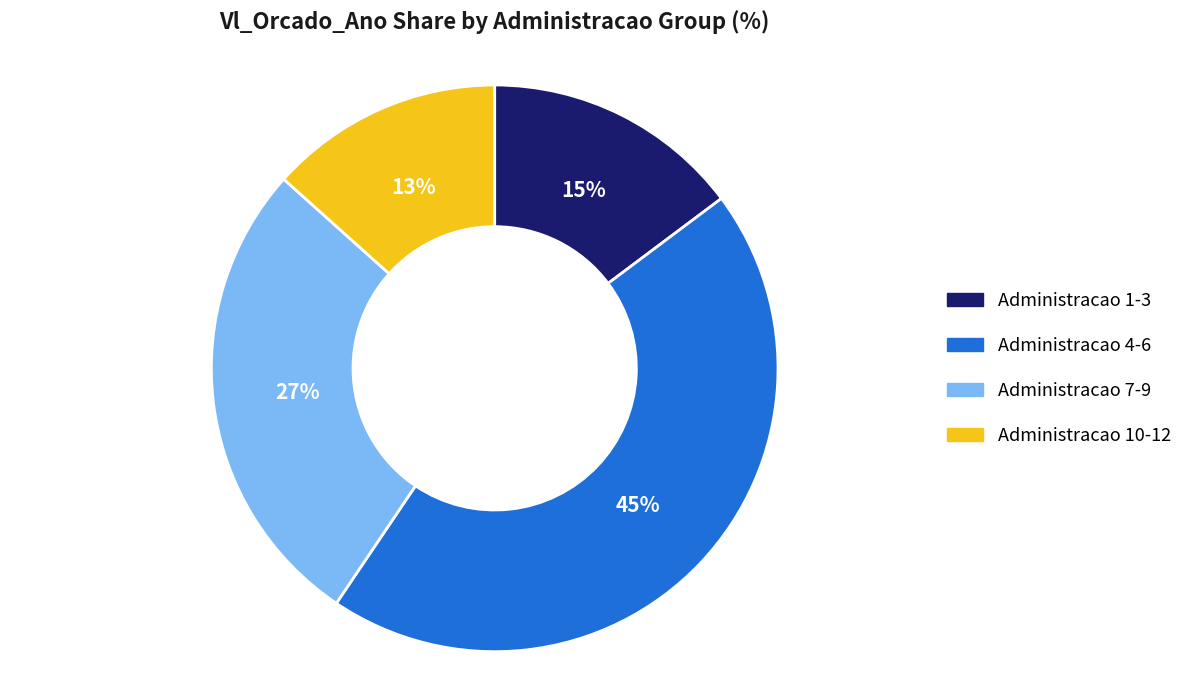

To the nearest percent, what is the average slice percentage?

25%